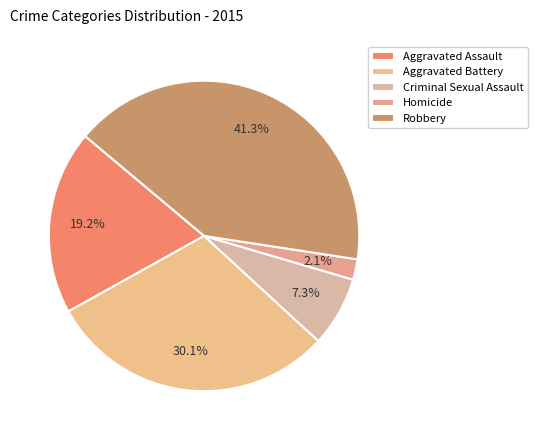

How many segments does this pie chart have?

5